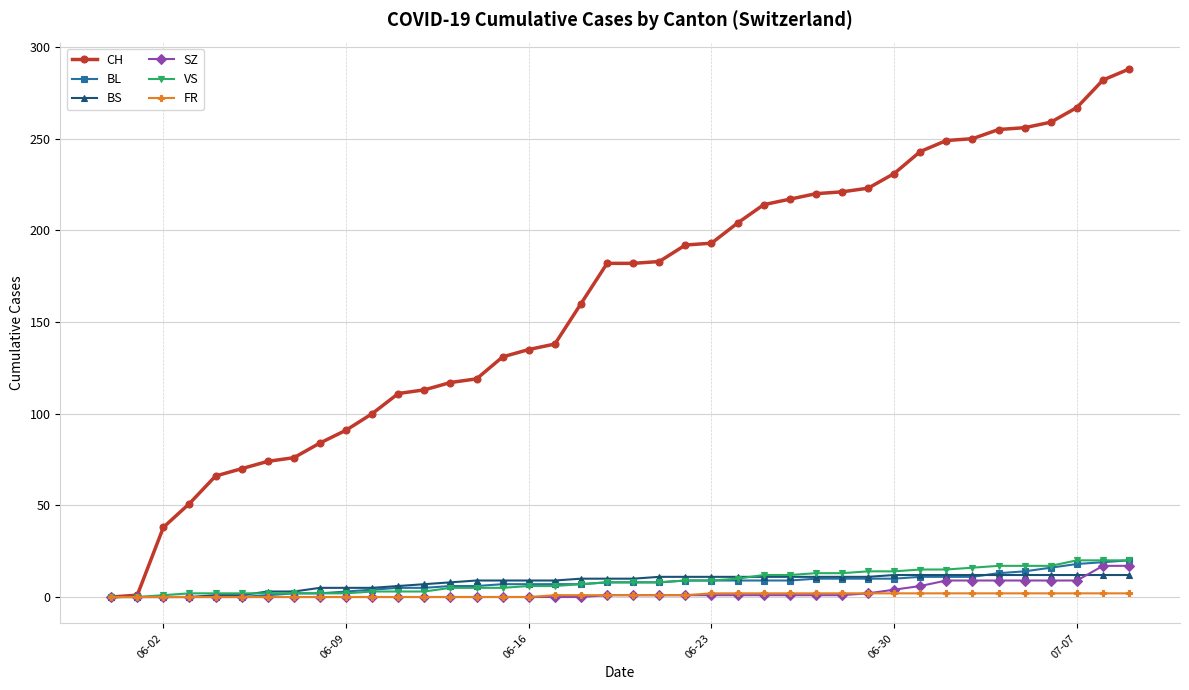

What is the maximum value shown in the chart?

288